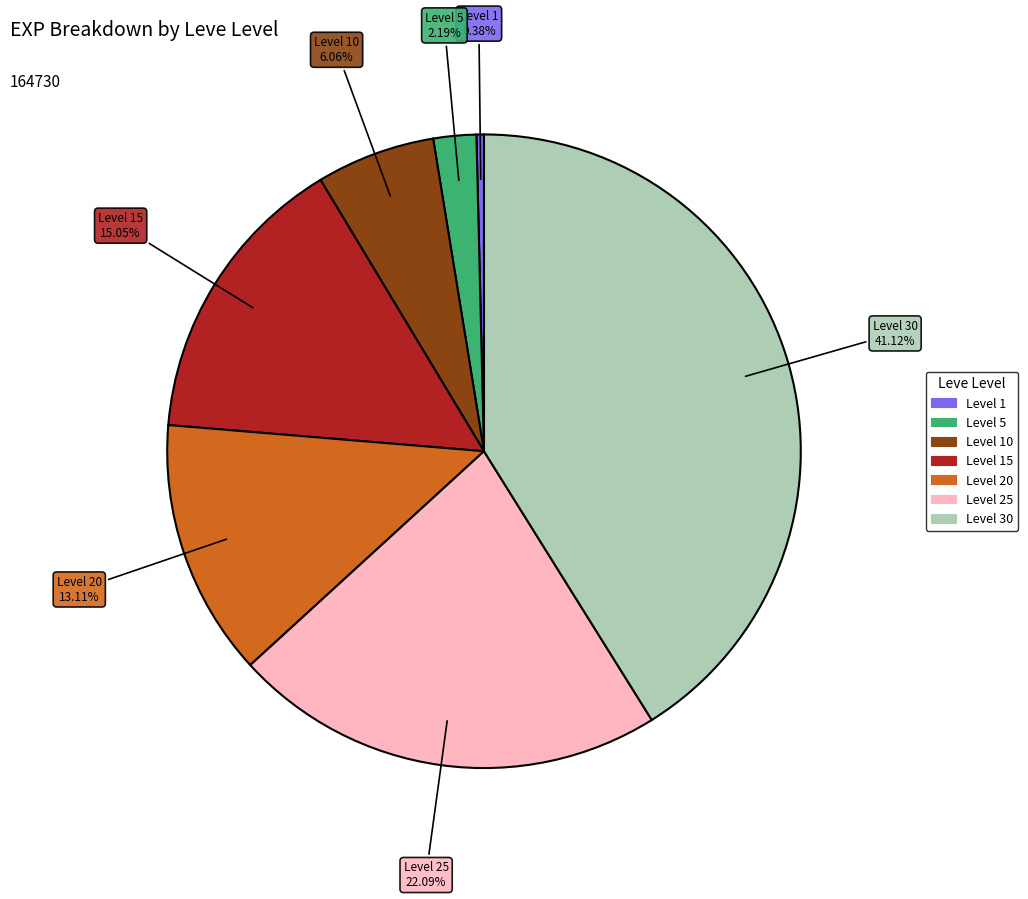

Is there a majority slice in this chart?

No